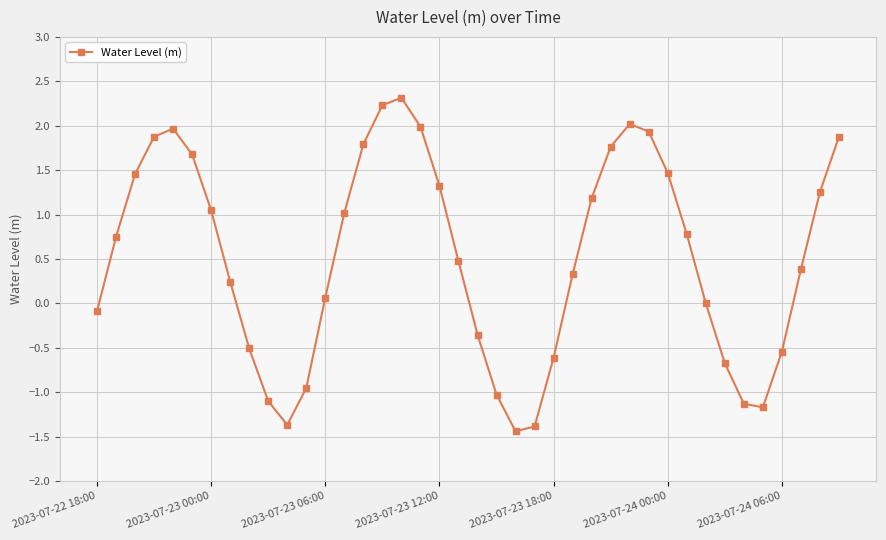

How many points are lower than both their immediate neighbors (excluding endpoints)?

3